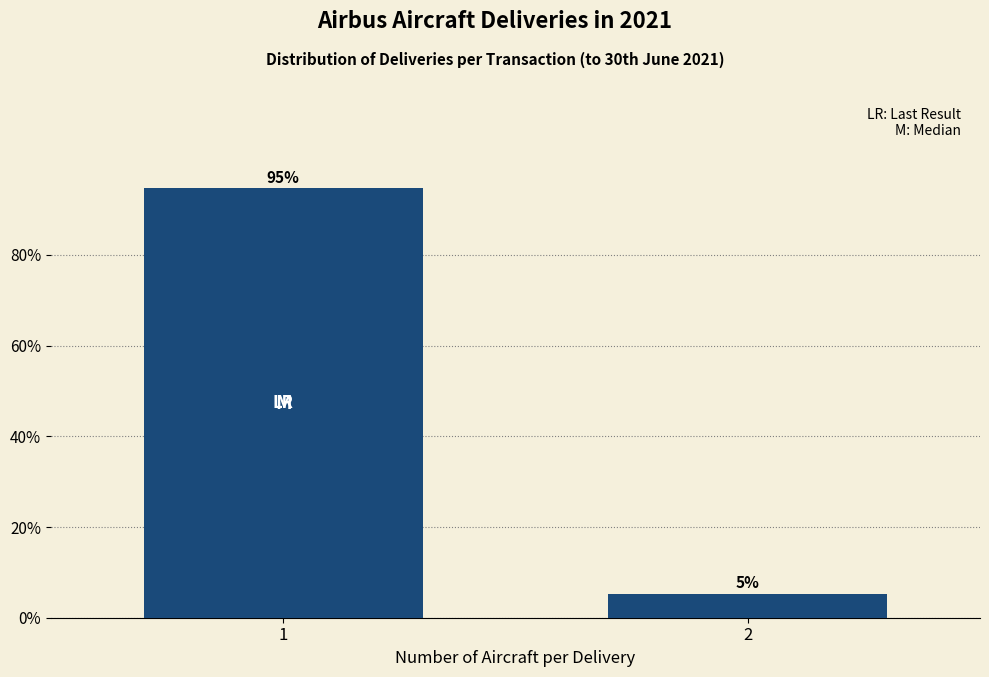

List the labels in order of value, smallest first.

2, 1